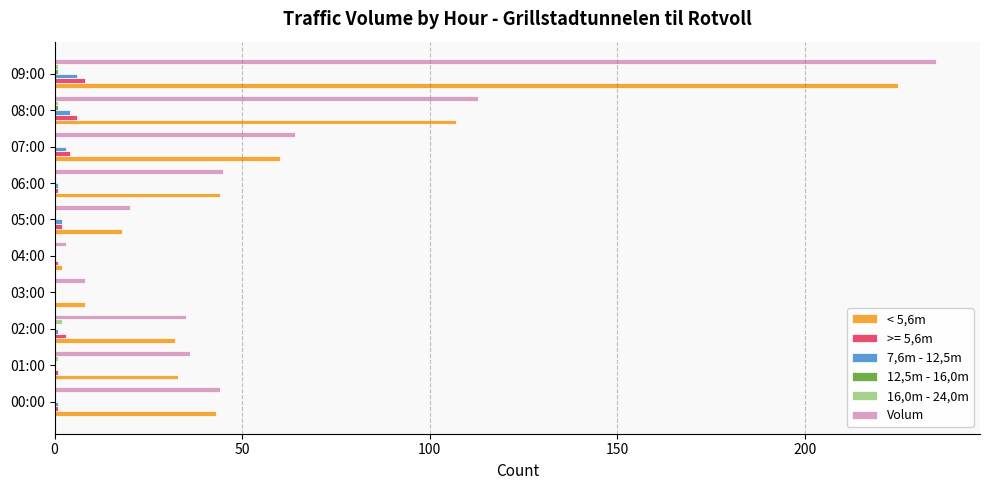

The 7,6m - 12,5m series shows 6 at 09:00. True or false?

True